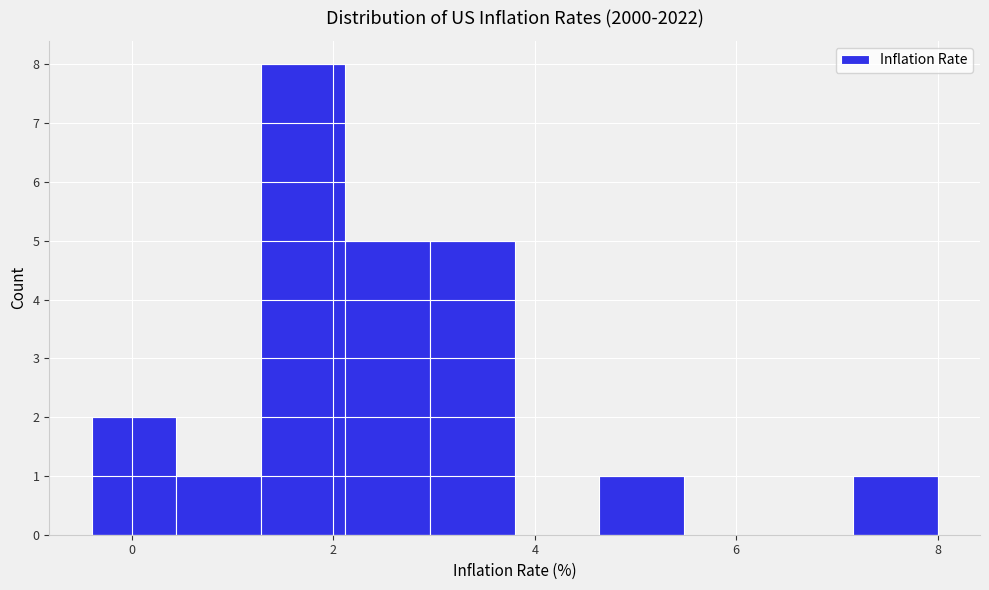

How tall is the bar that spans 4.64 to 5.48 on the x-axis? Neither the bar edges nor the heights are printed on the chart, so give them approximately, as read against the axes.

1